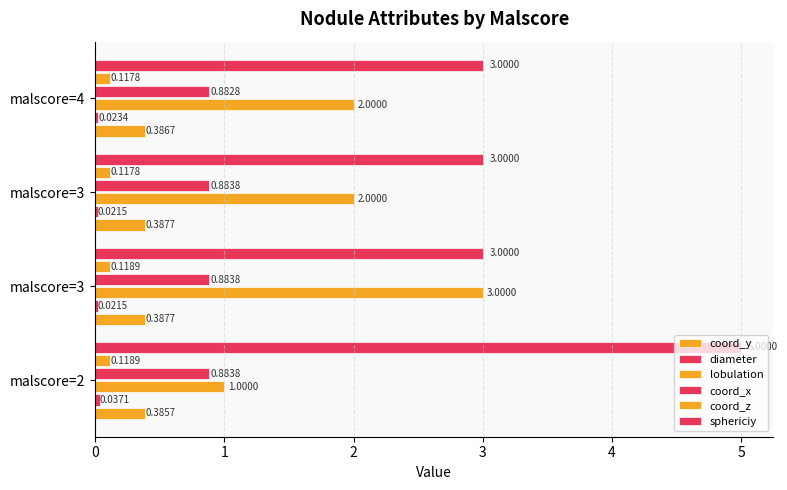

At how many categories does at least one series exceed 4?

1